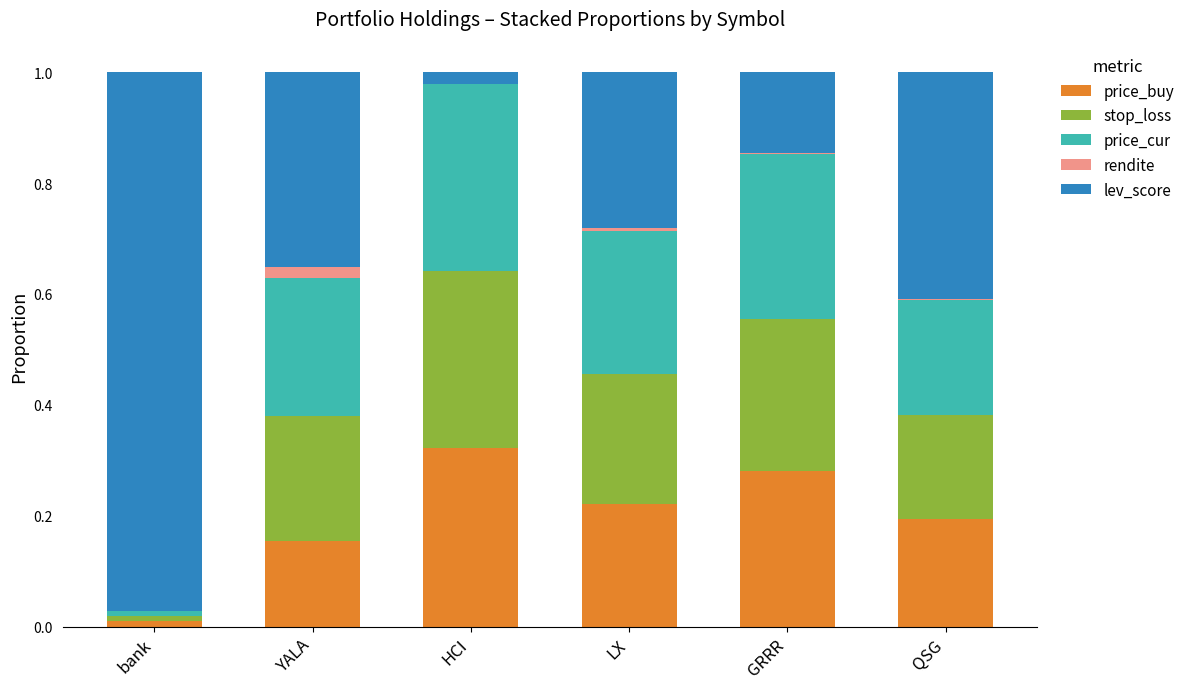

True or false: price_buy has a value of 0.1 at LX.

False